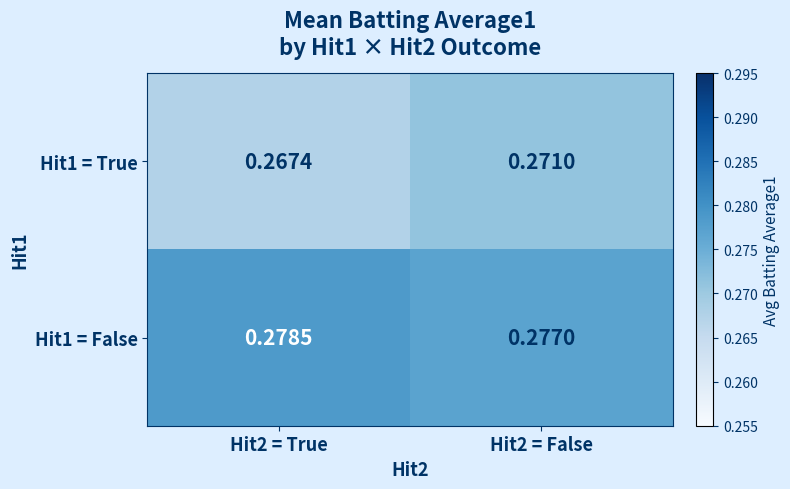

Which series has the widest spread of values?

Hit1 = True